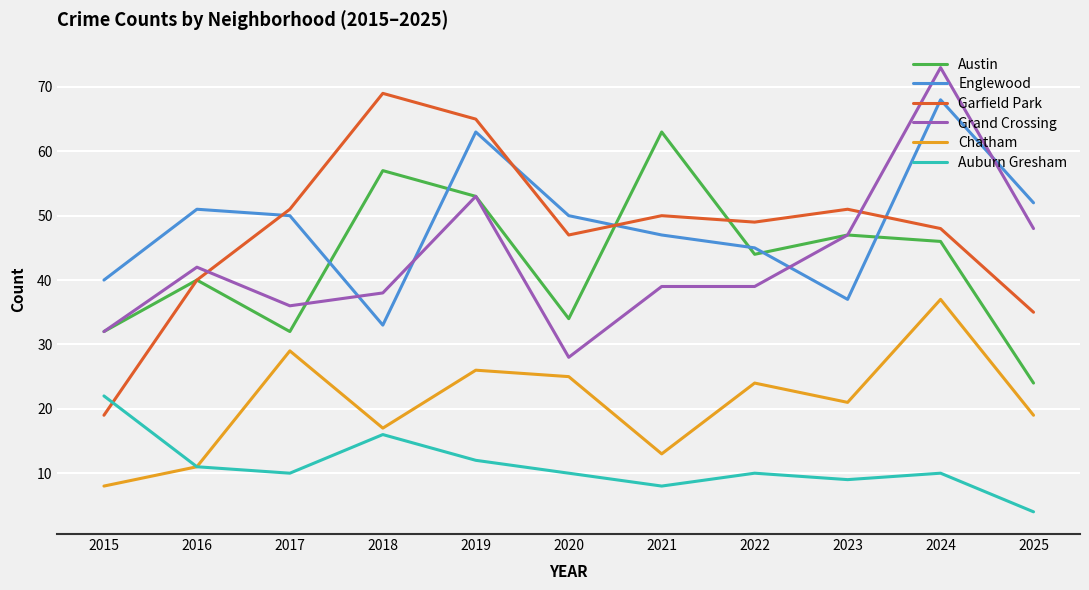

How many times do Englewood and Austin cross each other?

6